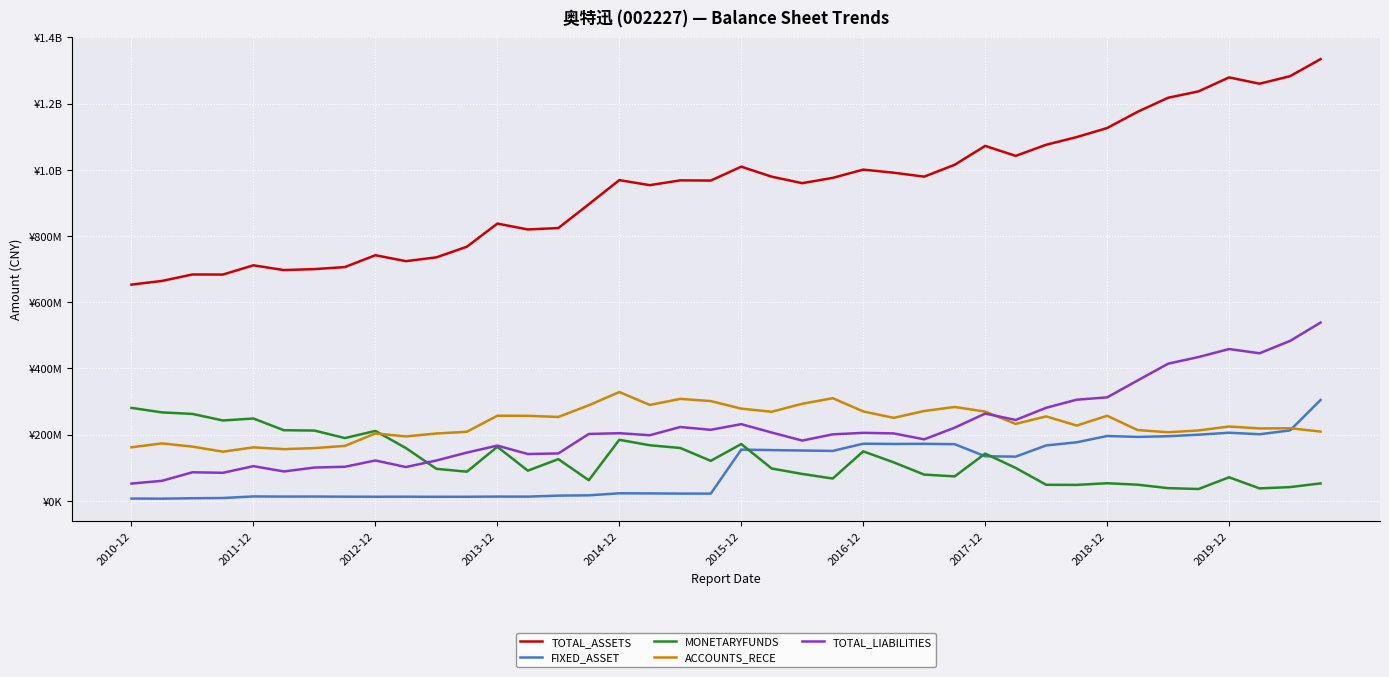

What are all the series names shown in the legend?

TOTAL_ASSETS, FIXED_ASSET, MONETARYFUNDS, ACCOUNTS_RECE, TOTAL_LIABILITIES